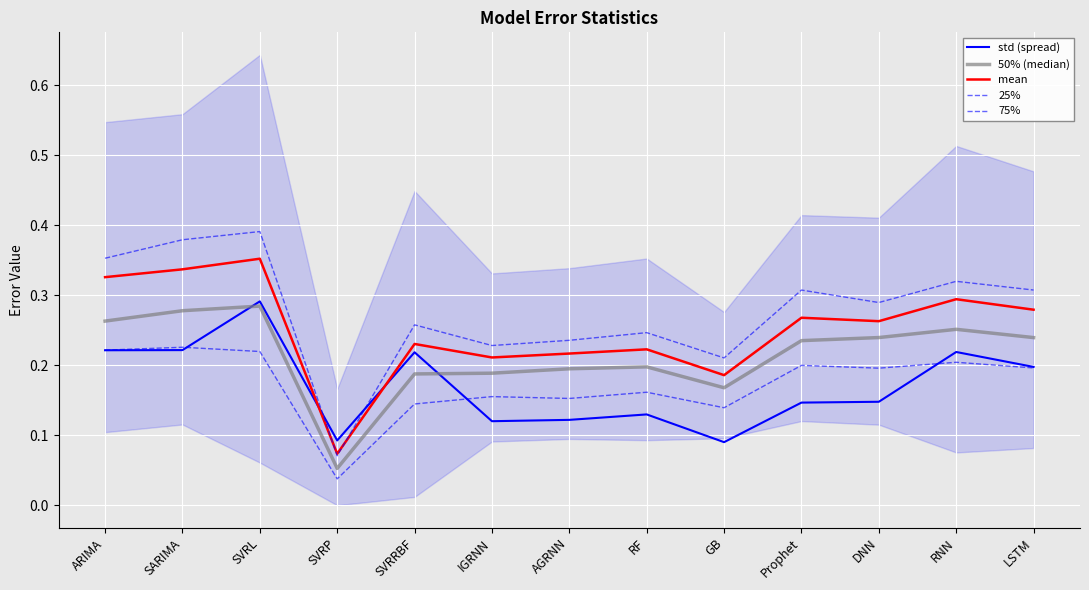

What is the difference between the second highest and second lowest values in the 50% (median) series?

0.1